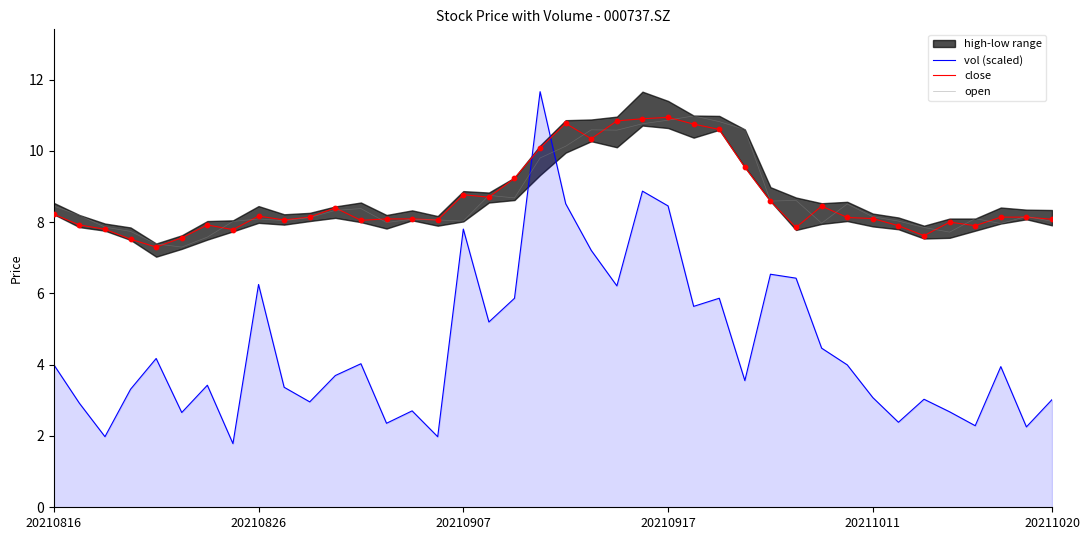

Which series reaches the minimum Y coordinate?

vol (scaled)